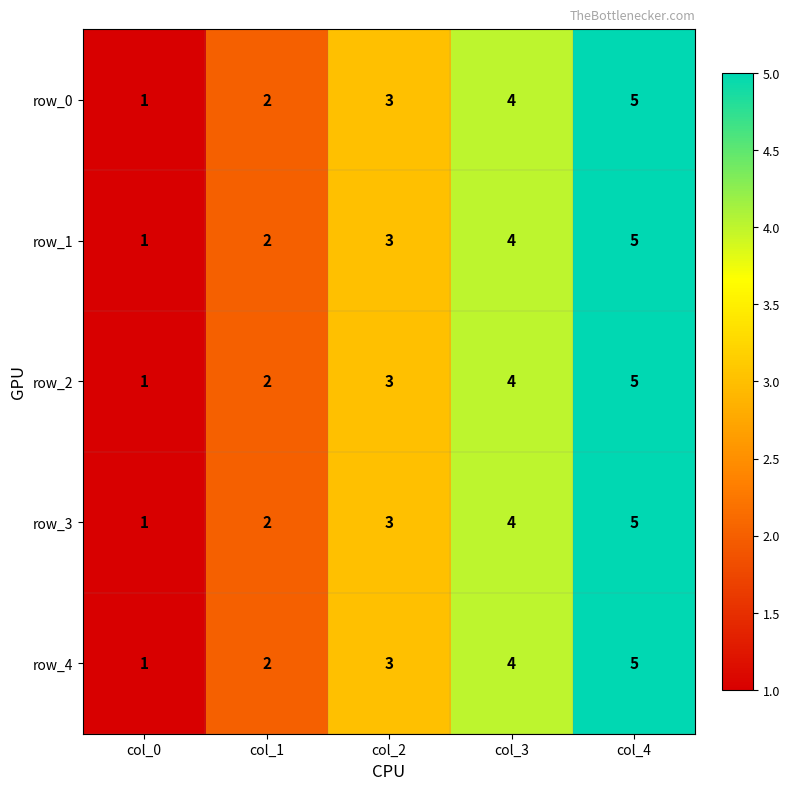

What is the approximate value of row_4 at col_1?

2